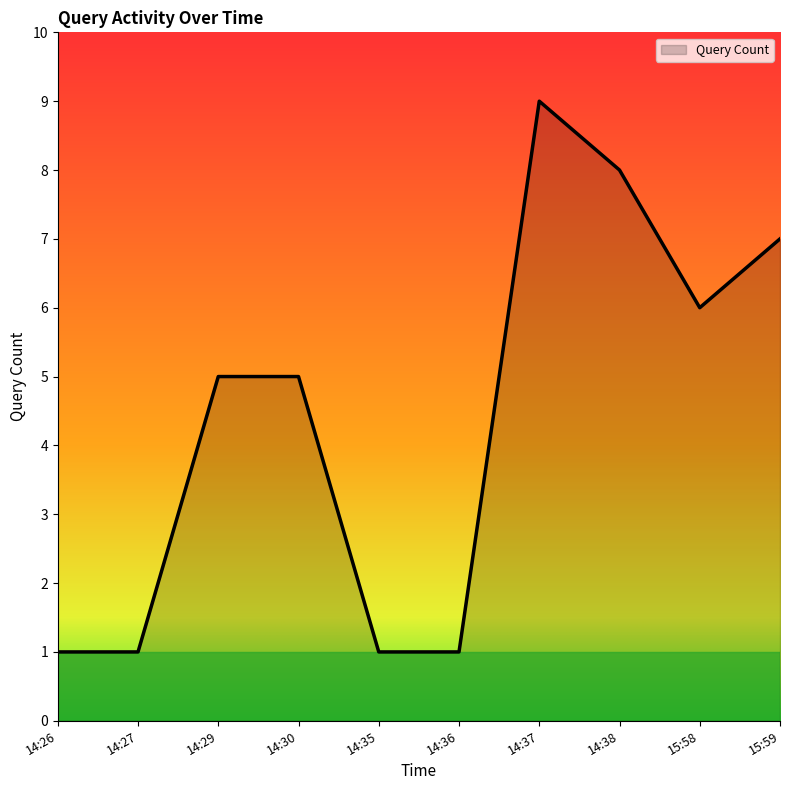

How many lines are shown in the chart?

1